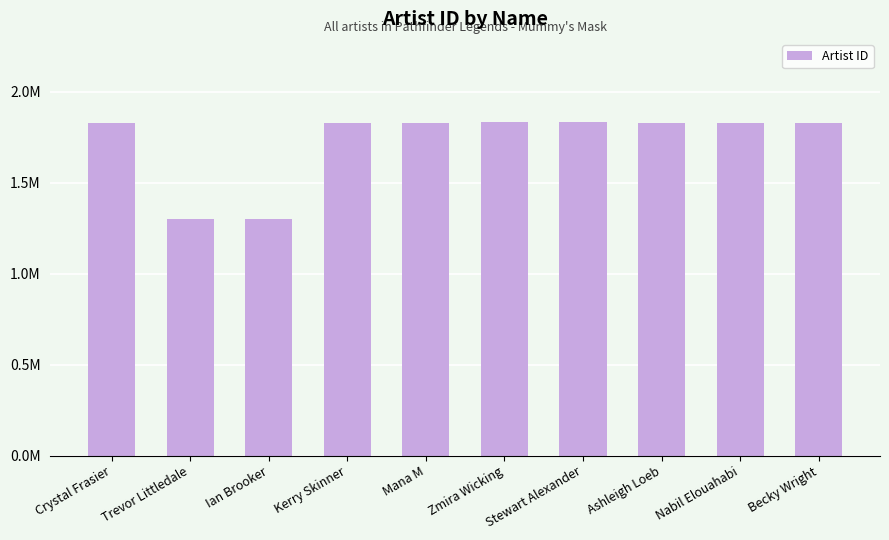

At which label is the value closest to 1565642?

Ashleigh Loeb